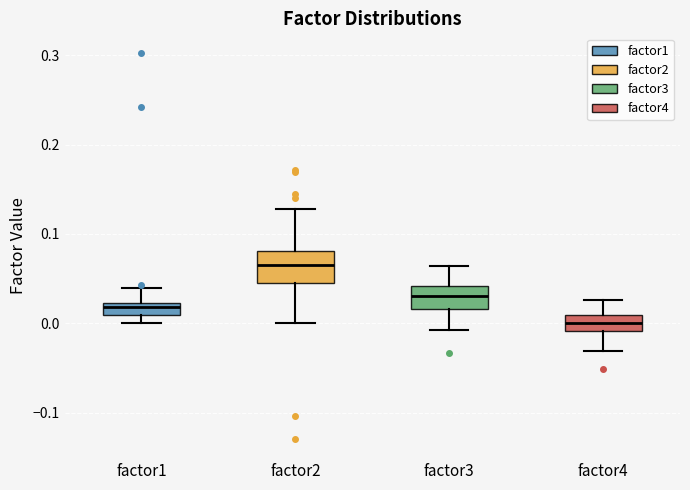

Which box's median line is the highest?

factor2